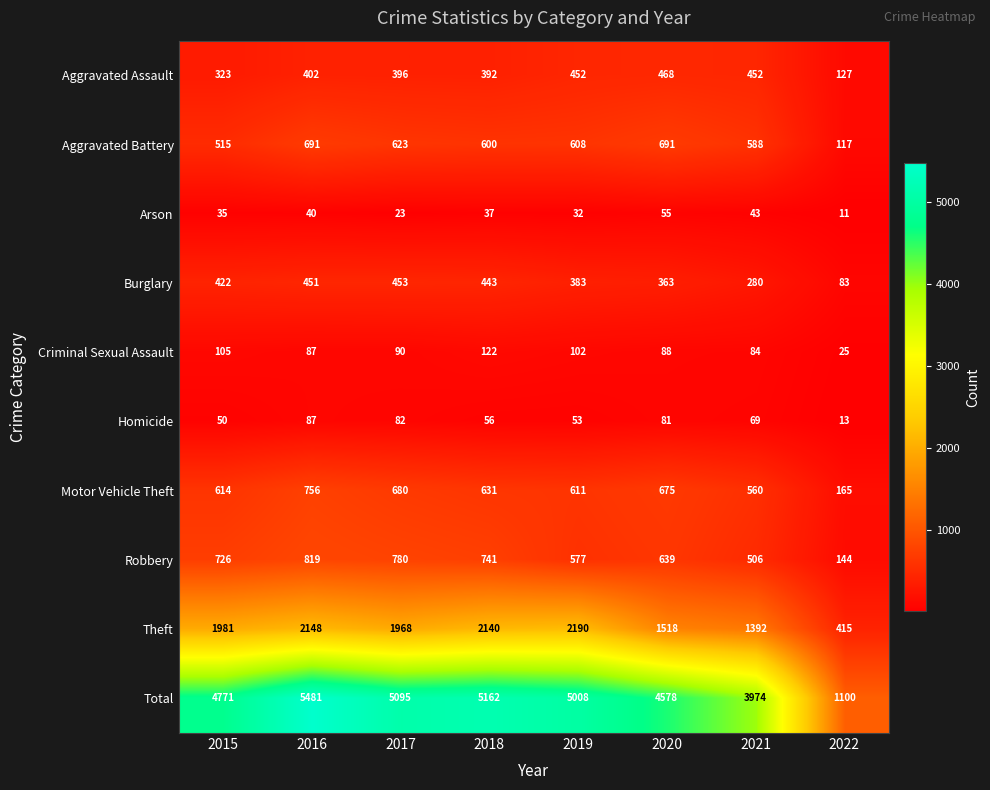

Rank the categories by Theft value from lowest to highest.

2022, 2021, 2020, 2017, 2015, 2018, 2016, 2019